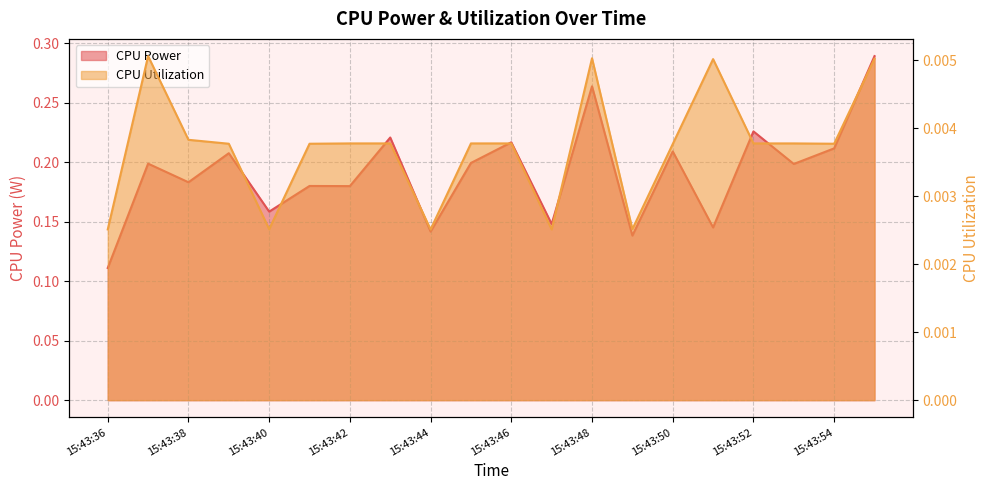

Does the chart display data point markers on the line(s)?

No